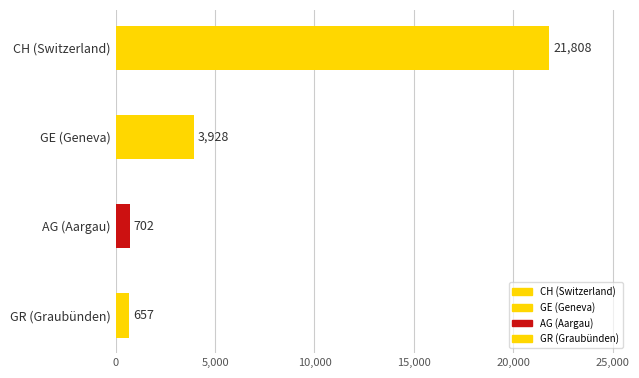

What is the change in value from AG (Aargau) to GR (Graubünden)?

-45